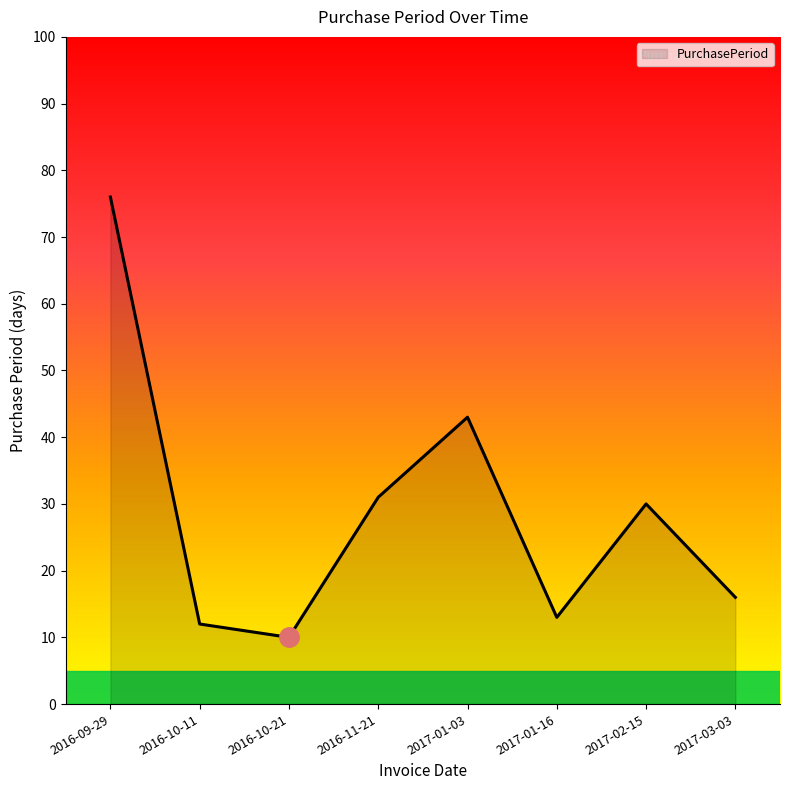

What is the change in value from 2016-09-29 to 2017-01-03?

-33